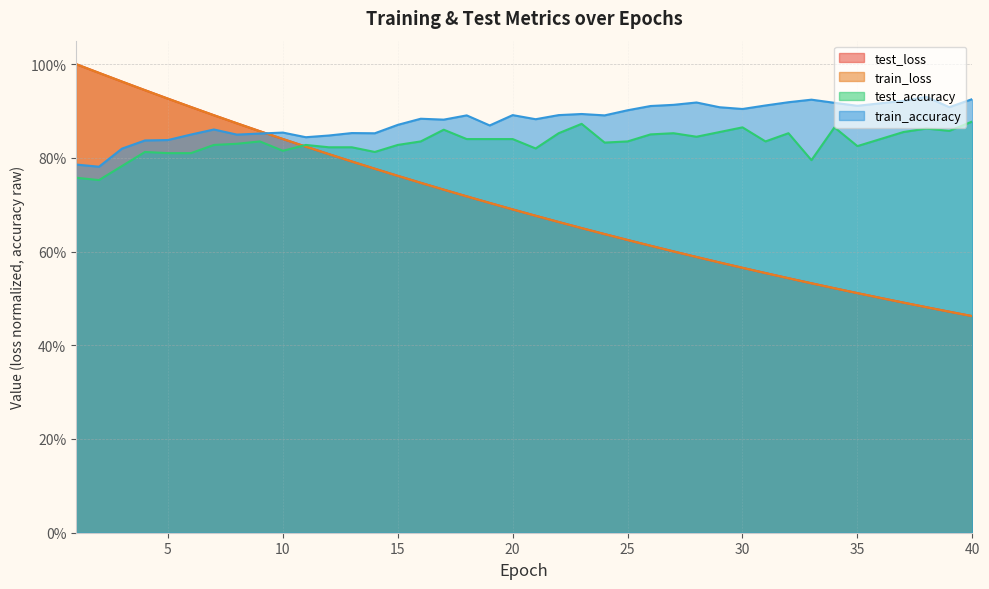

At how many categories does at least one series exceed 0?

40